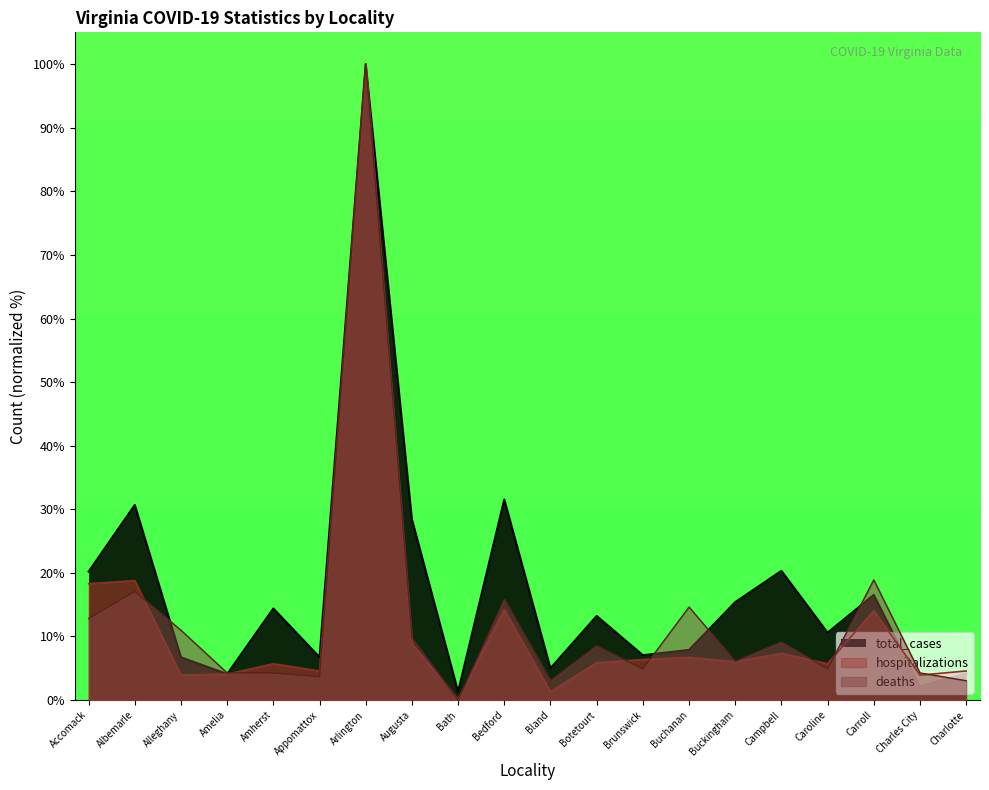

What position from the right is Arlington?

14